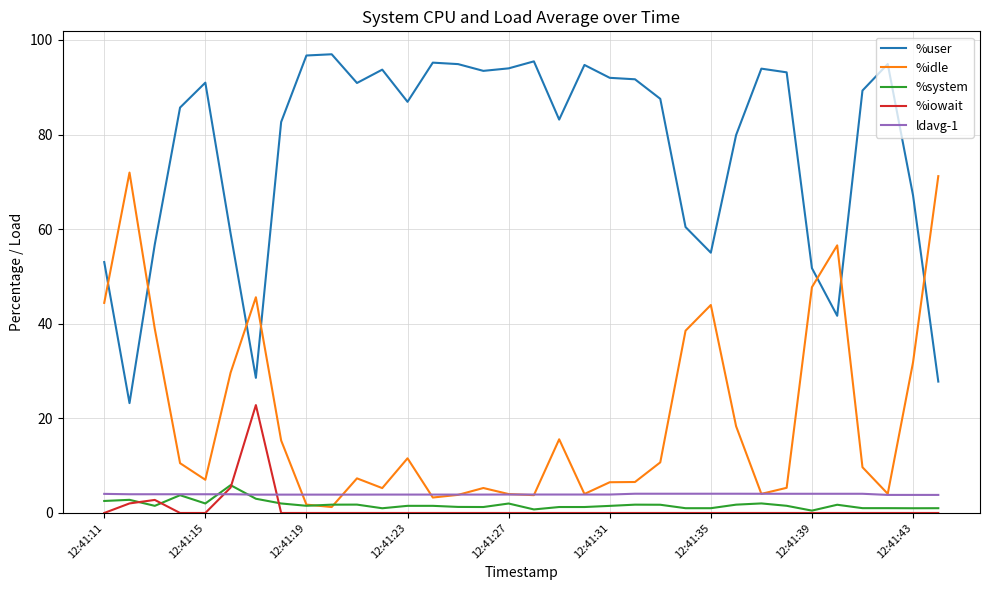

What is the greatest value displayed?

97.0